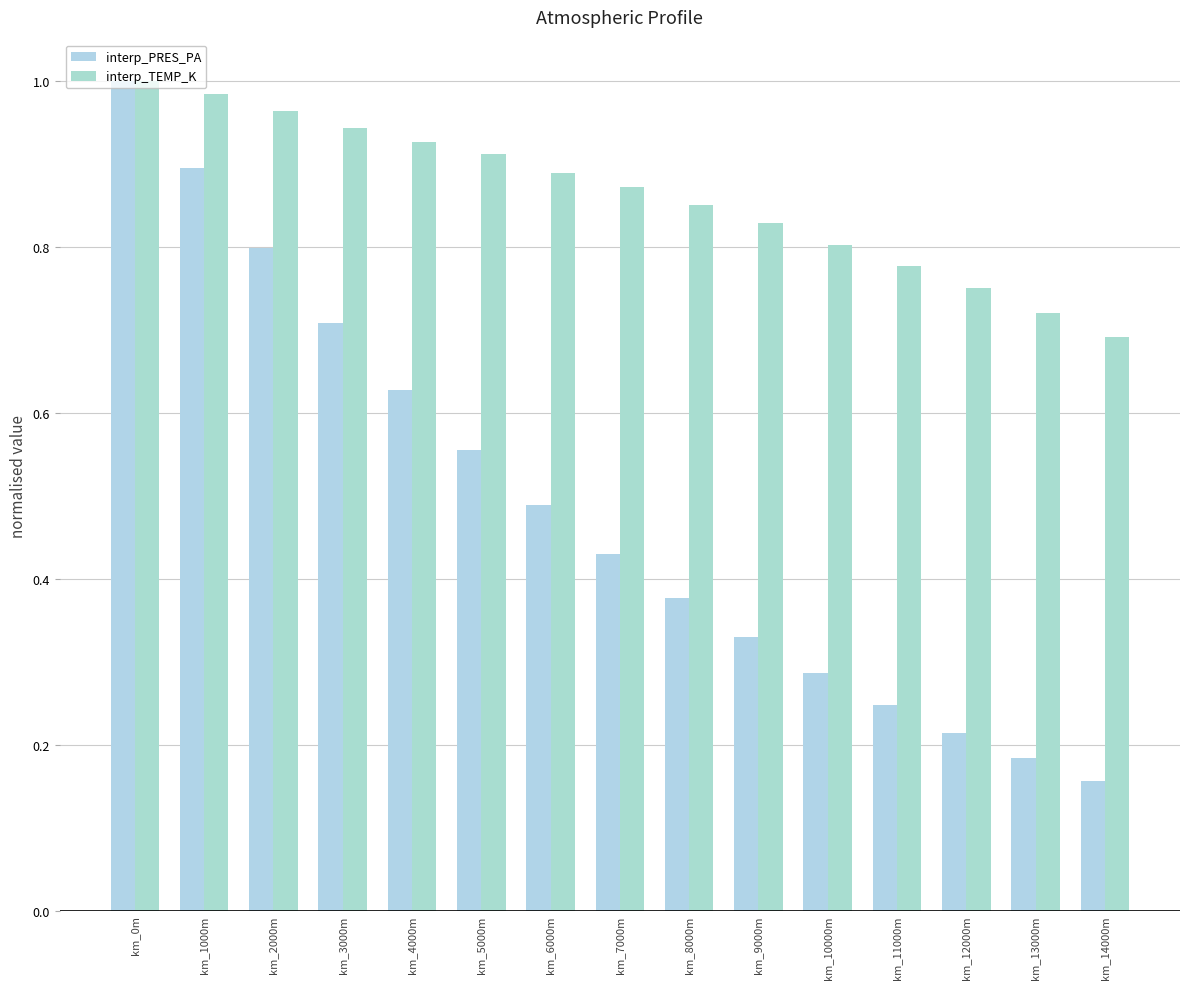

What is the difference between the maximum and minimum values in the interp_TEMP_K series?

0.3